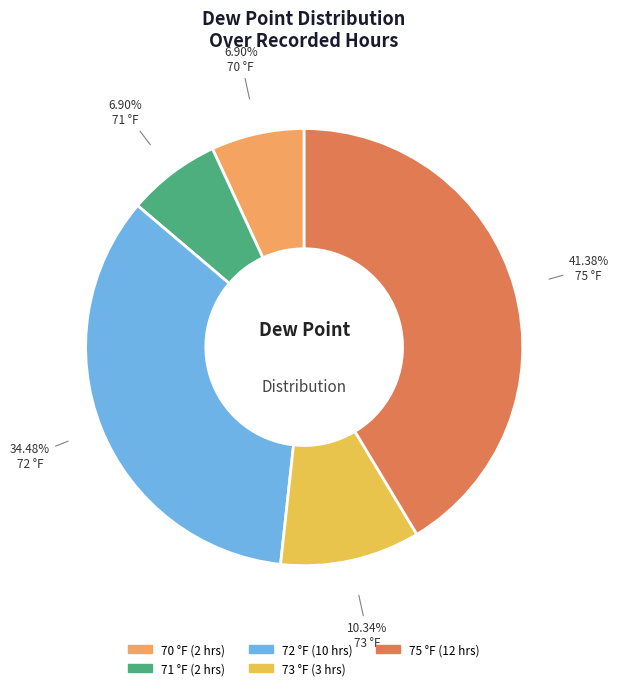

How many slices are in this pie chart?

5